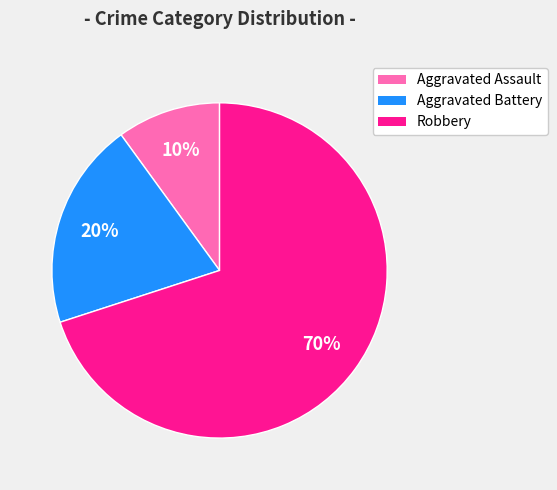

What percentage is the Robbery slice, to the nearest percent?

70%